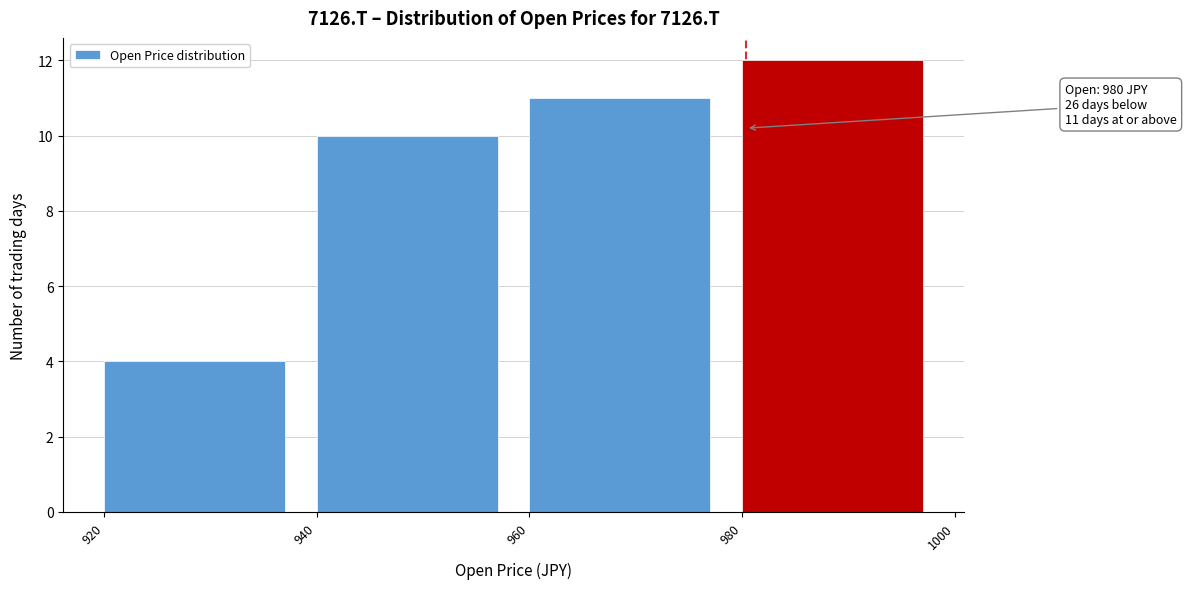

Over which range of the x-axis is the bar tallest?

980 to 1000